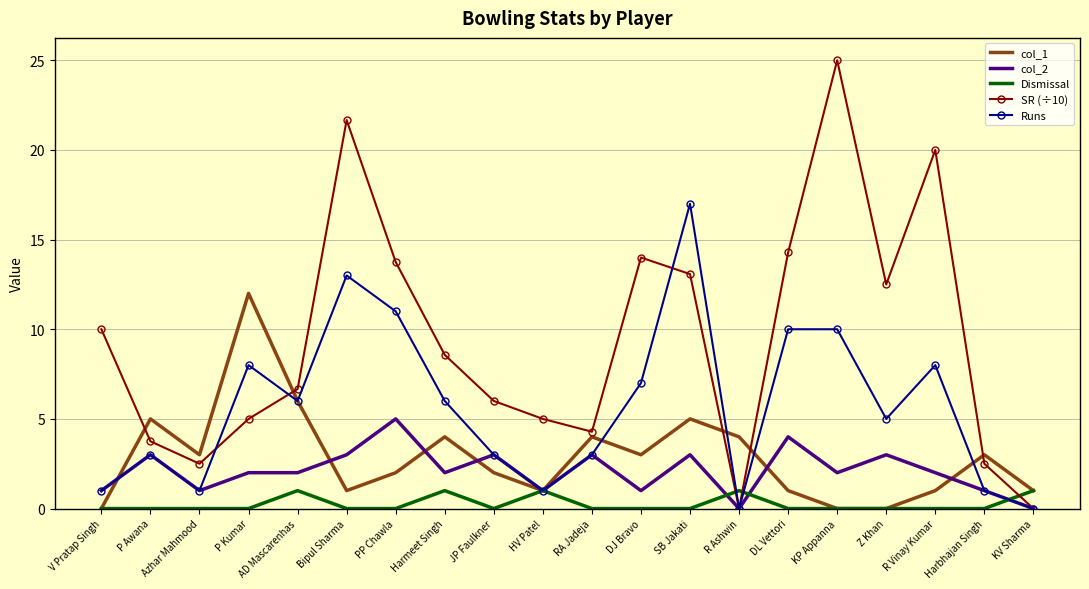

True or false: Runs has a value of 9.3 at AD Mascarenhas.

False